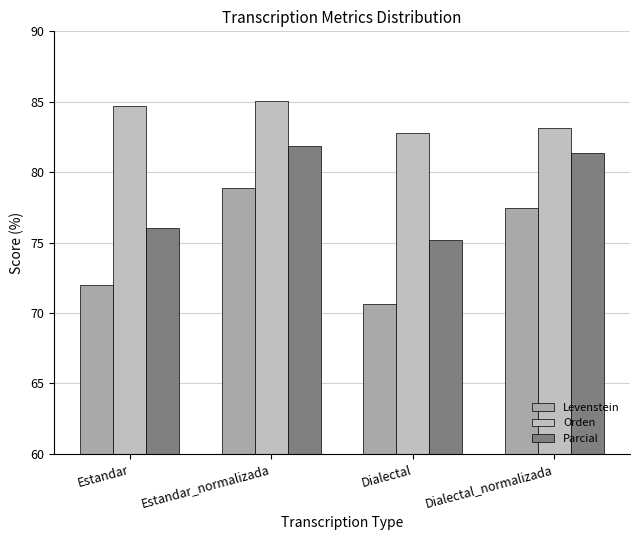

Are the bars grouped side by side (vs. stacked)?

Yes